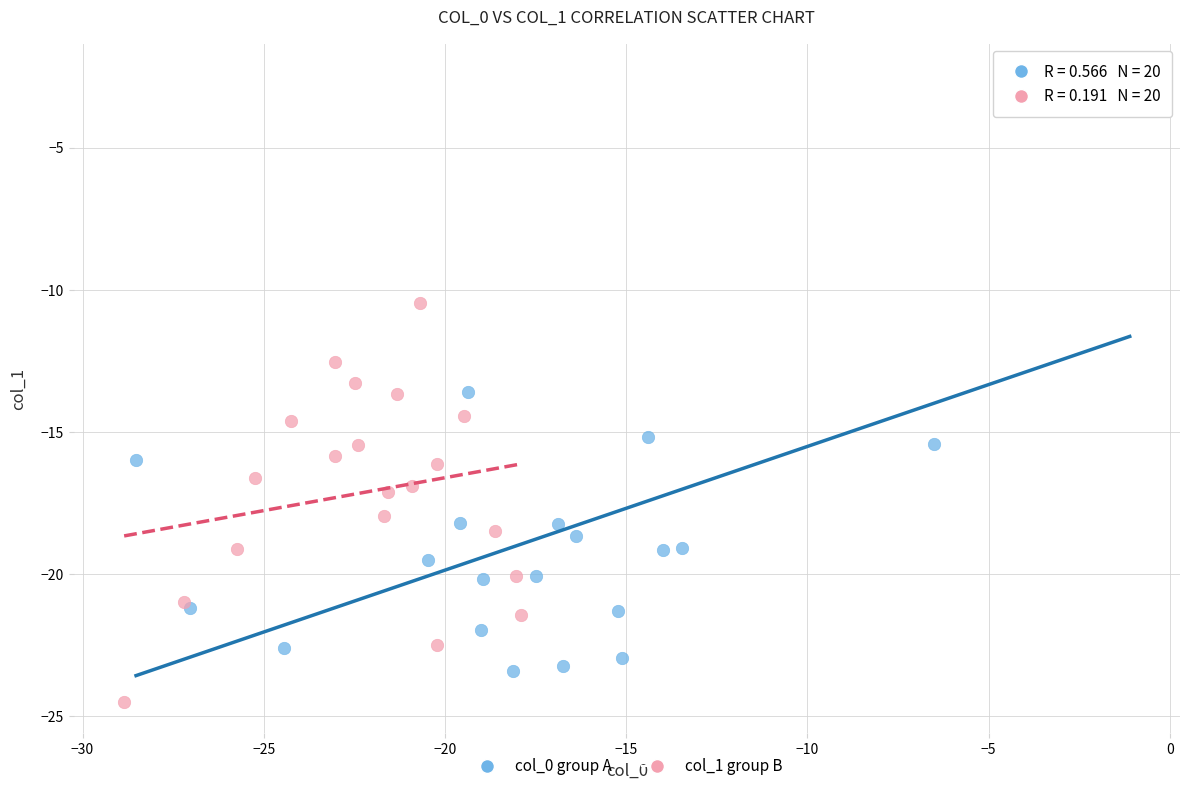

Which series reaches the minimum Y coordinate?

col_1 group B